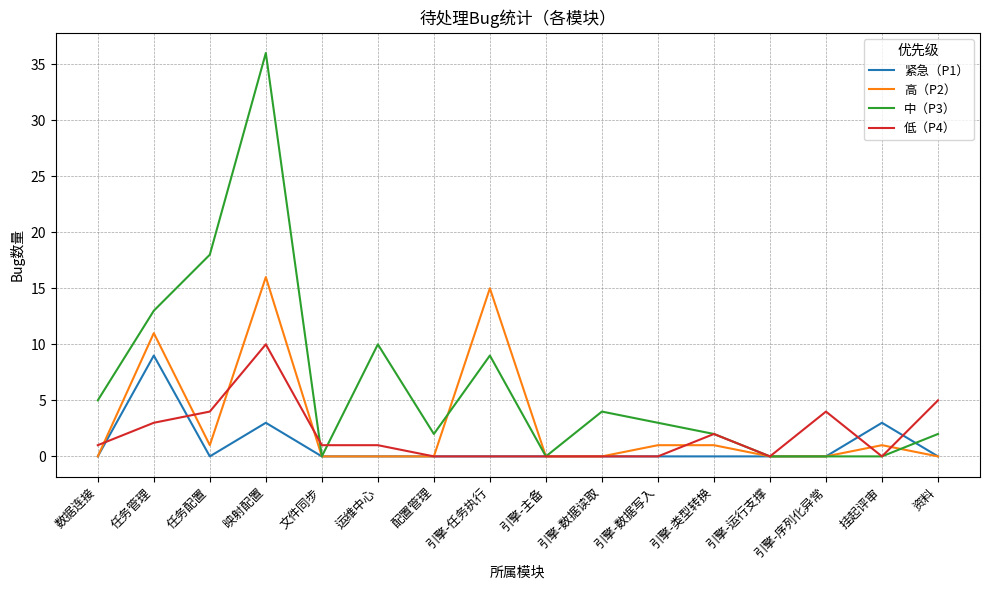

At which label does 中（P3） first exceed 3?

数据连接